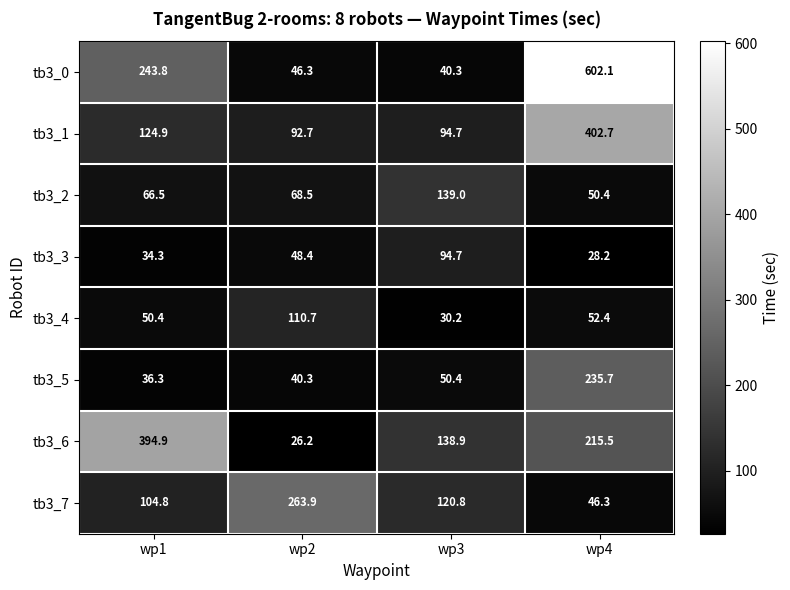

Where is tb3_1 nearest to the value 247?

wp1